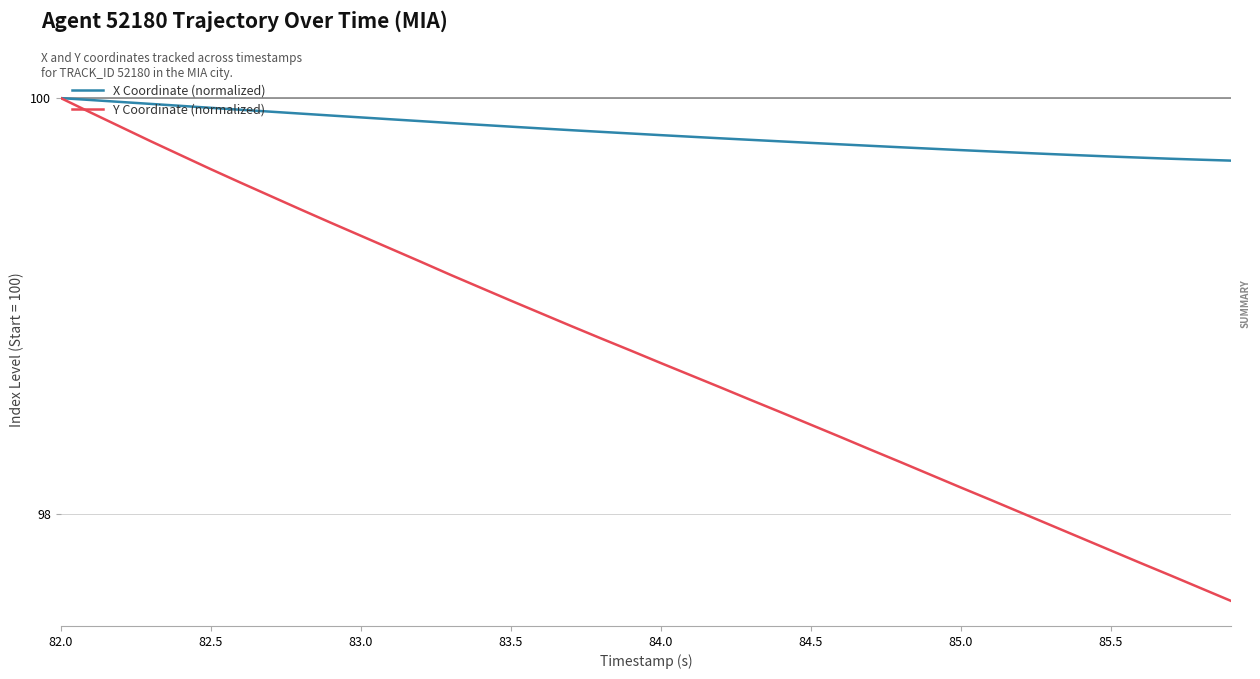

What are all the series names shown in the legend?

X Coordinate (normalized), Y Coordinate (normalized)